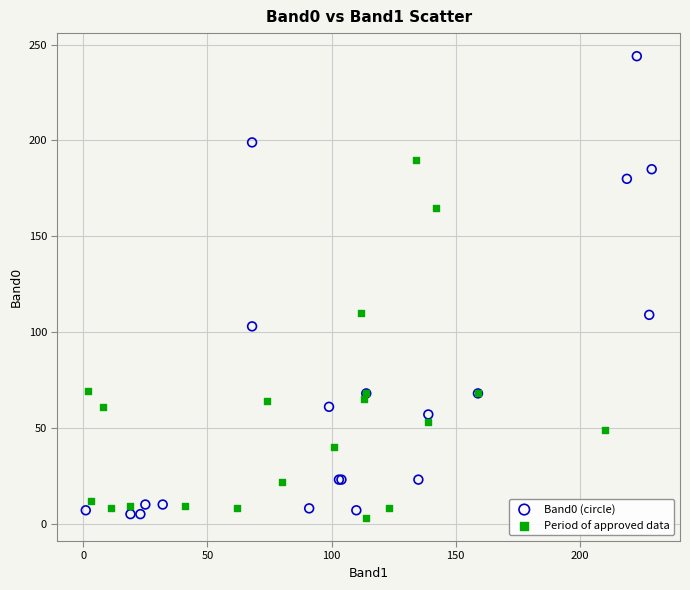

Which series contains the highest Y value?

Band0 (circle)